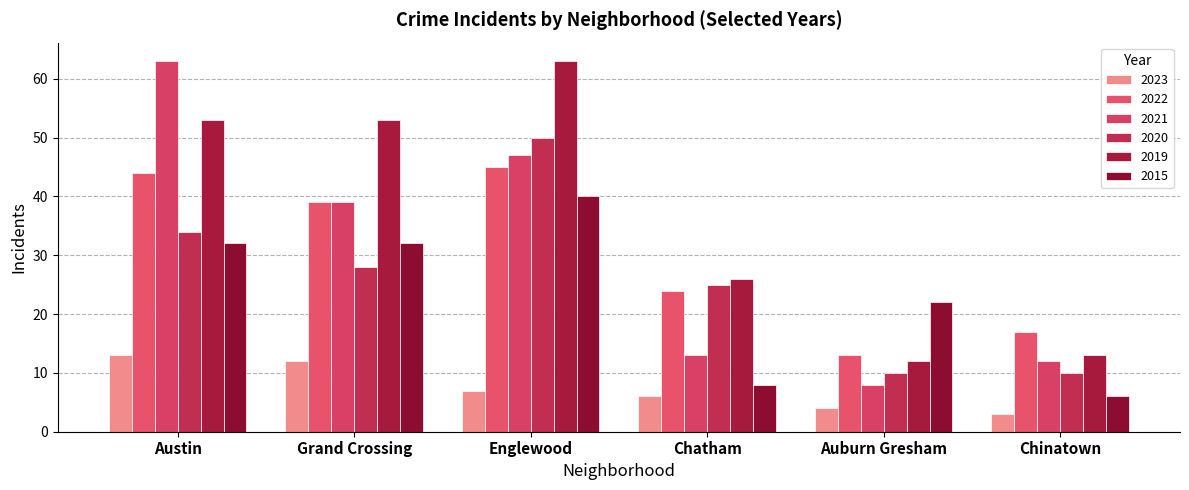

Which series has the largest range (max minus min)?

2021